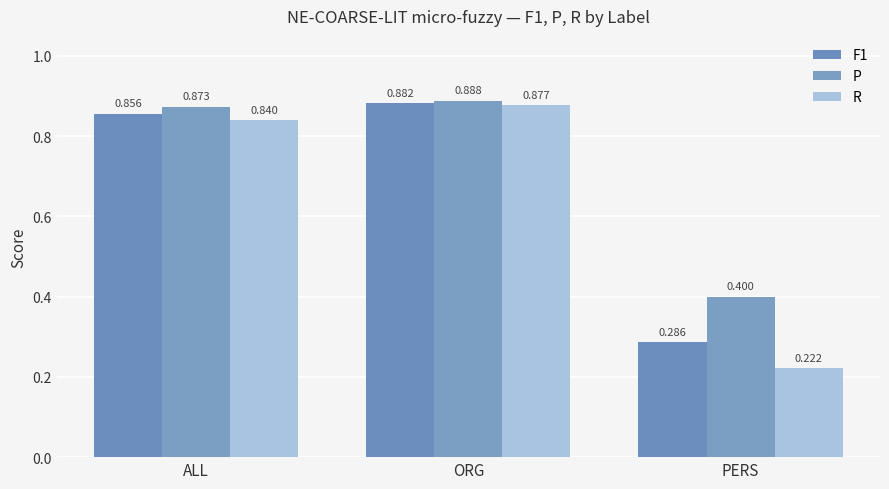

What is the label of the 2nd bar from the right?

ORG